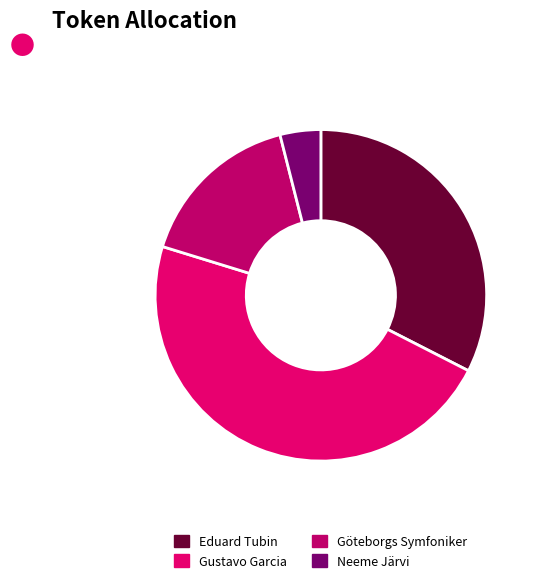

What is the ratio of the value at Eduard Tubin to the value at Neeme Järvi?

8.2